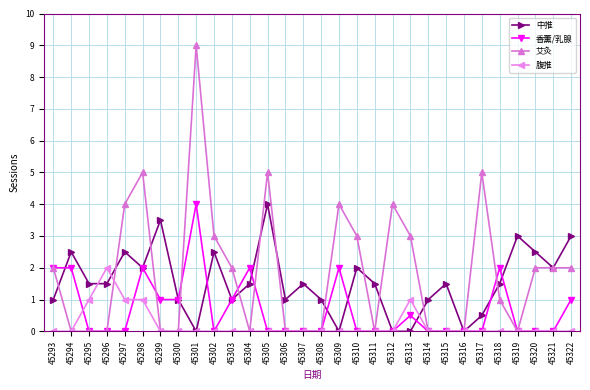

Read the 中推 value at 45305.

4.0